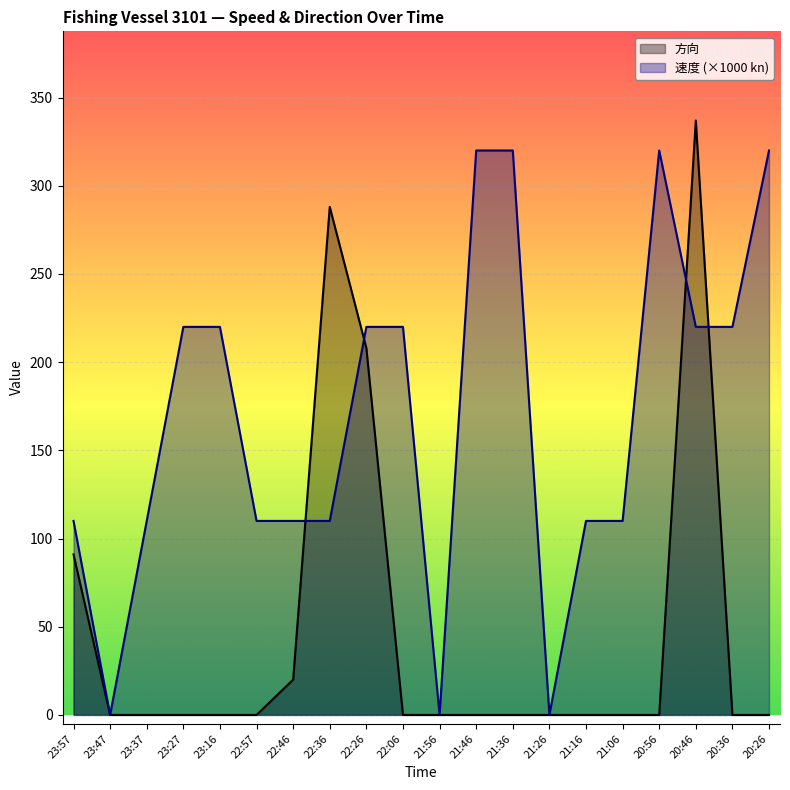

How many distinct data groups are displayed?

2